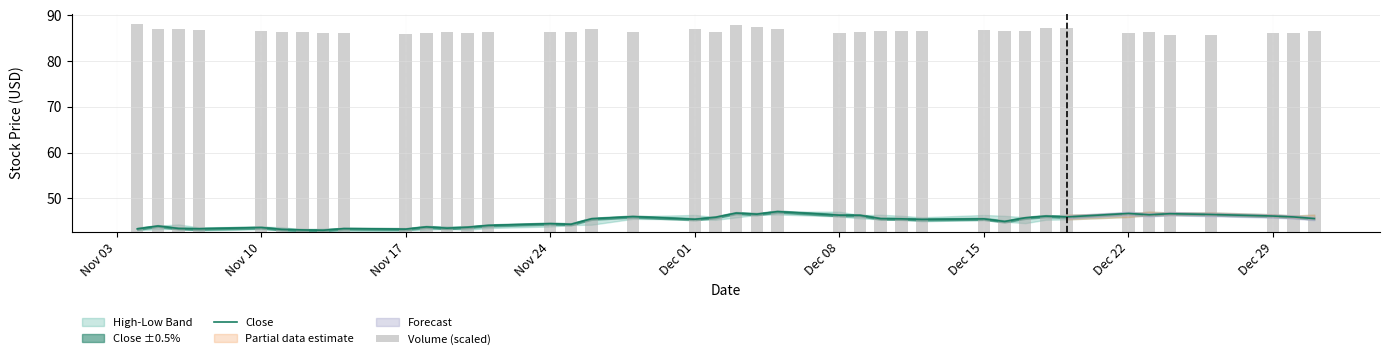

Is it true that Close equals 44.5 at Nov 24?

True